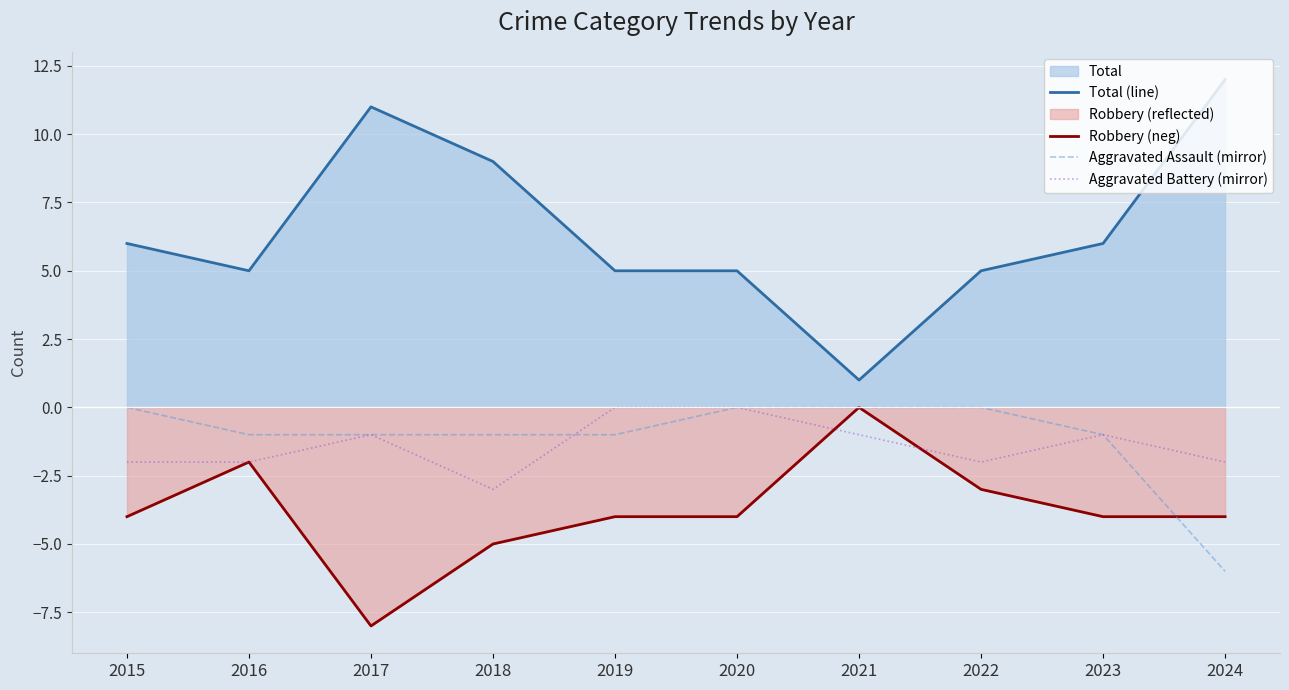

Which series ends up on top after the final intersection of Aggravated Assault (mirror) and Robbery (neg)?

Robbery (neg)